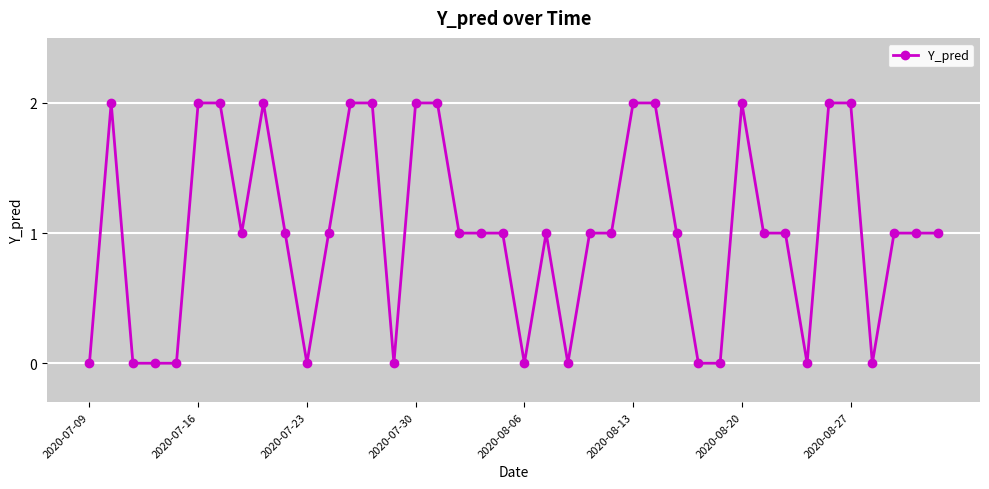

What is the greatest value displayed?

2